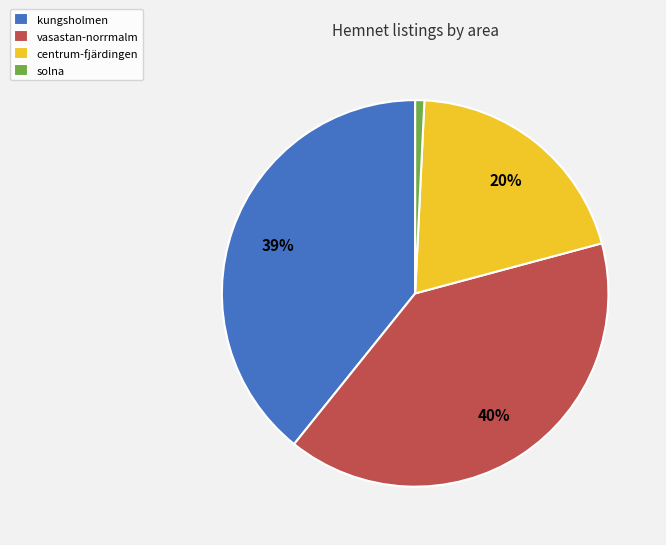

To the nearest percent, what is the difference between the largest and smallest slice percentages?

39%